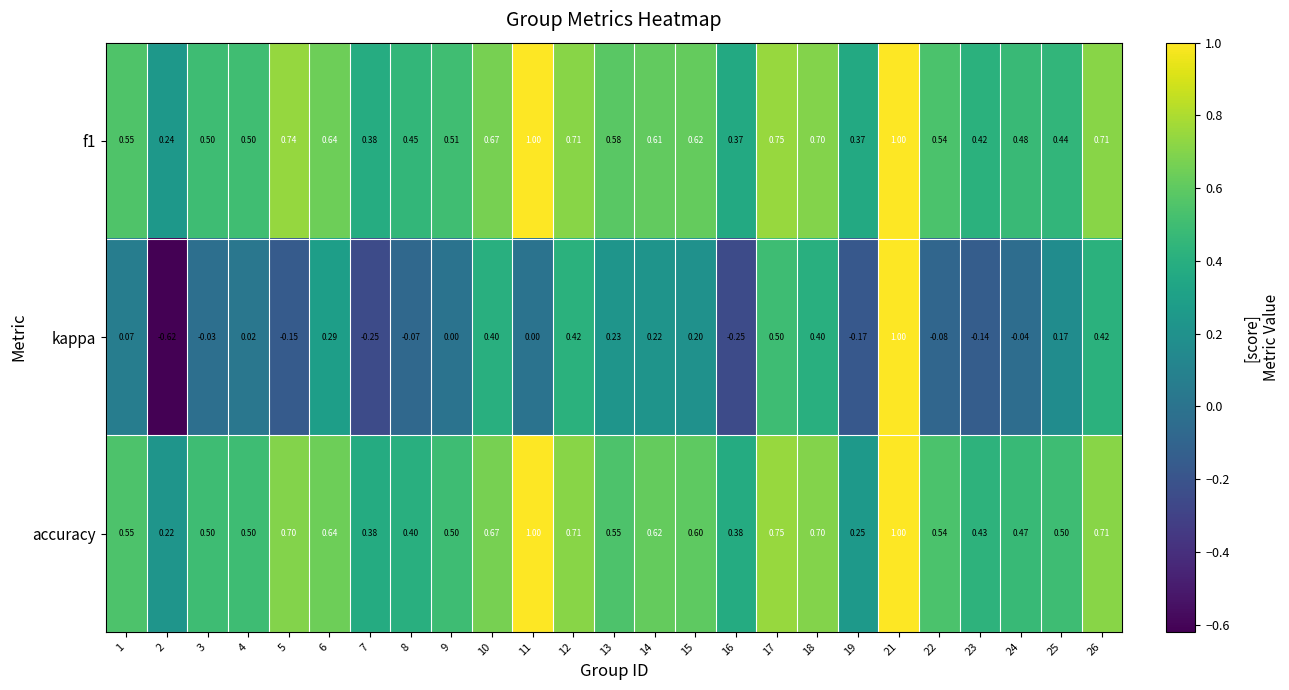

Is the value of kappa at 22 greater than the value of accuracy at 16?

No